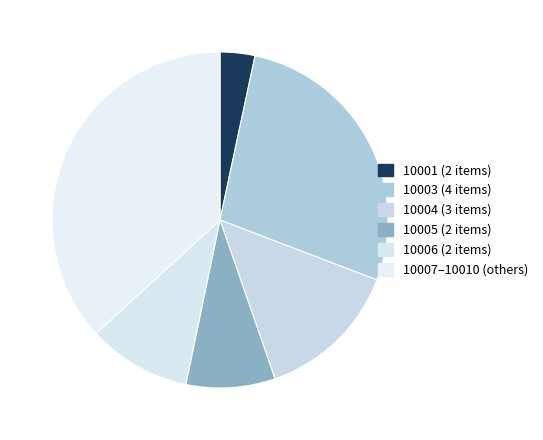

Is there any slice that represents more than half of the pie?

No